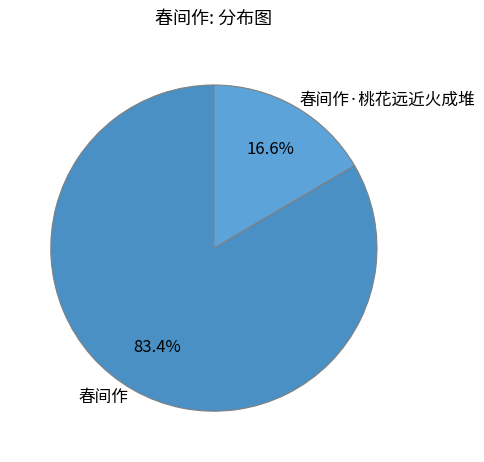

Rank the categories by value from highest to lowest.

春间作, 春间作·桃花远近火成堆